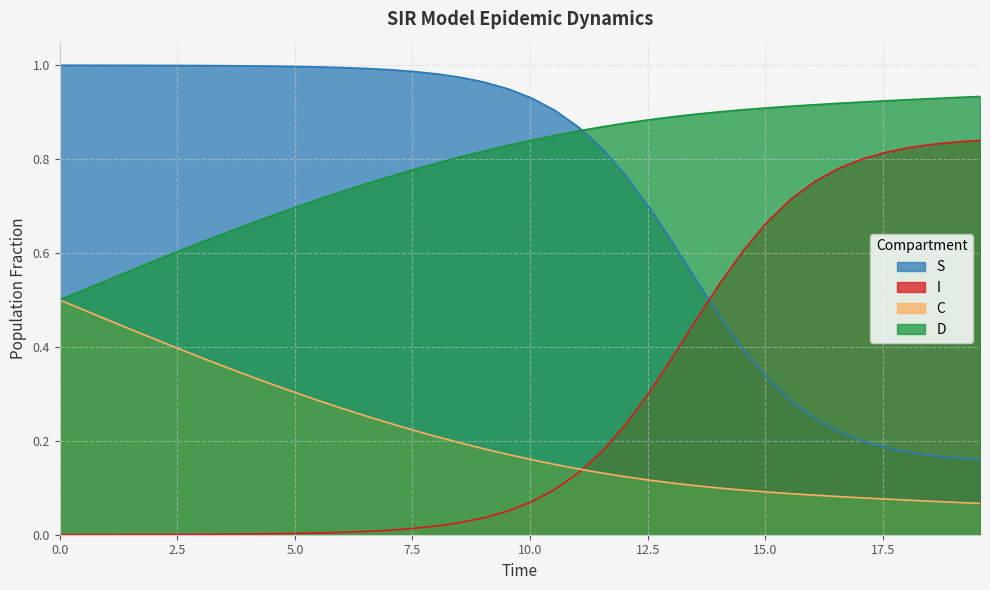

True or false: S and C intersect in this chart.

False